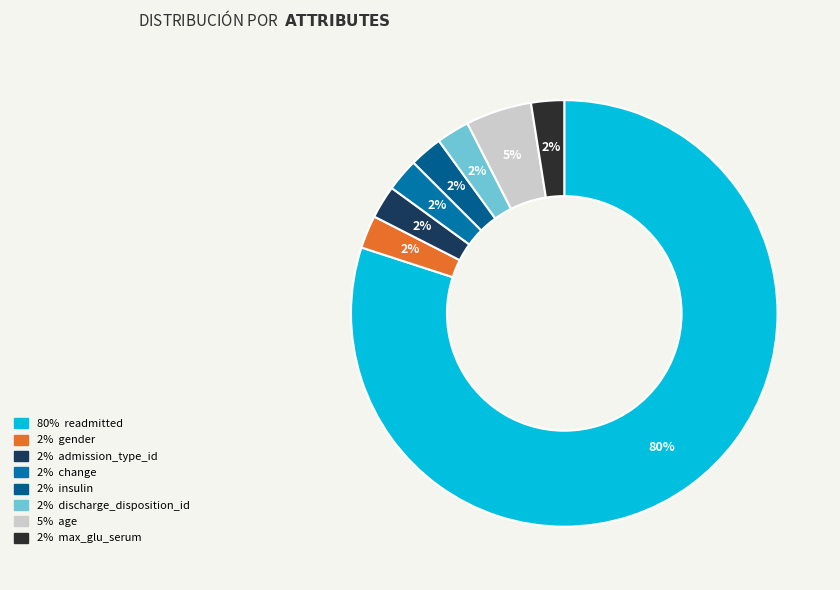

How many segments does this pie chart have?

8